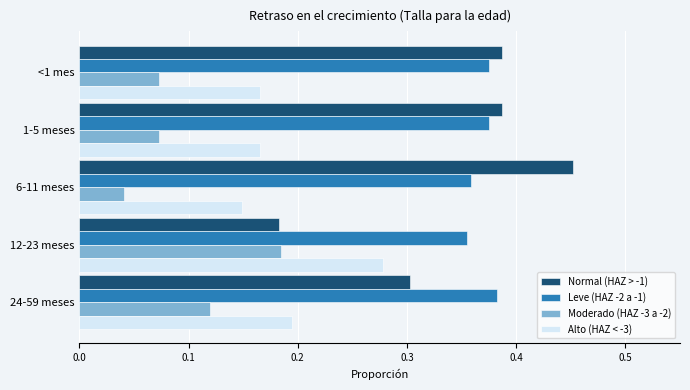

What are all the series names shown in the legend?

Normal (HAZ > -1), Leve (HAZ -2 a -1), Moderado (HAZ -3 a -2), Alto (HAZ < -3)